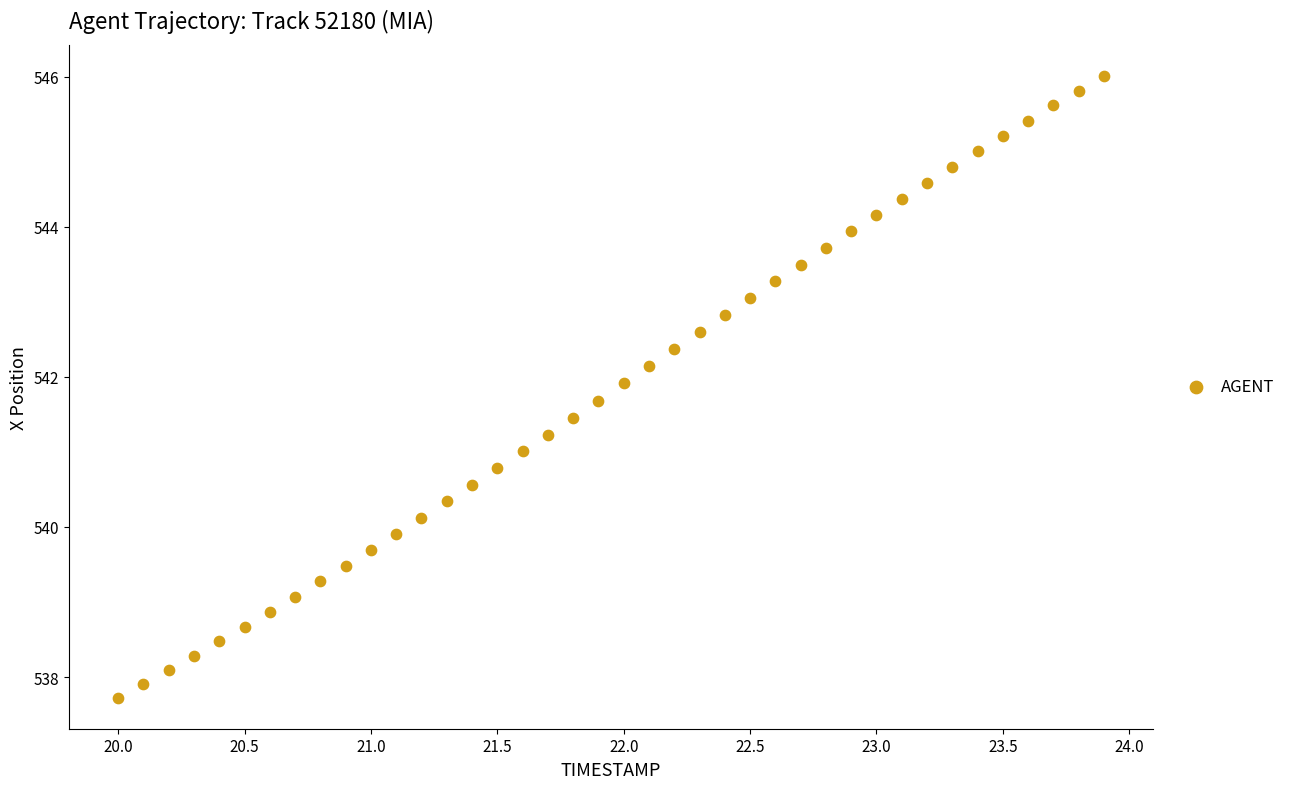

What is the range of X values (max minus min)?

3.9